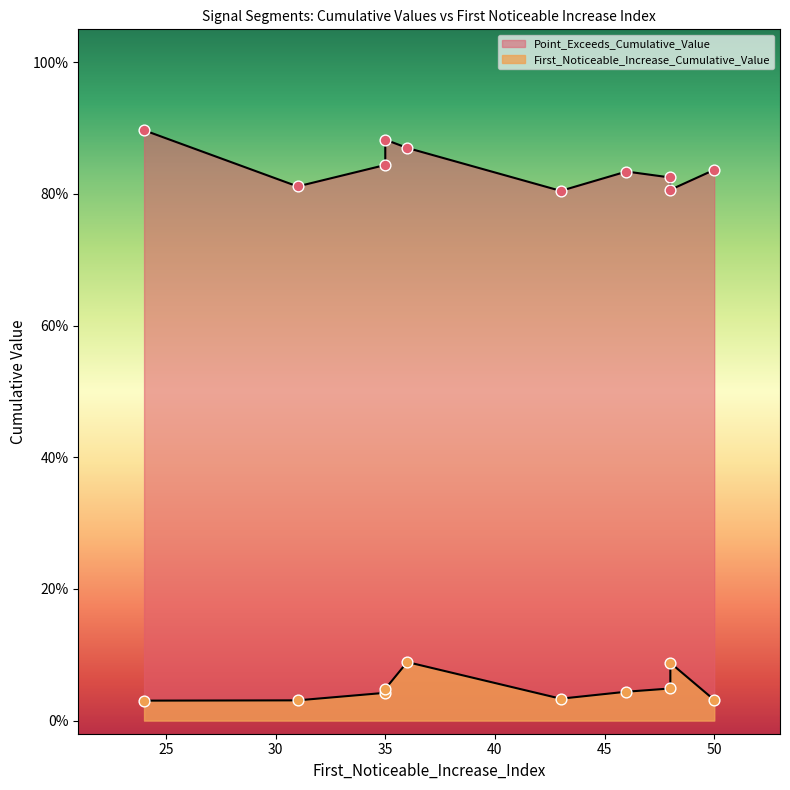

Which series has the widest spread of Y values?

Point_Exceeds_Cumulative_Value